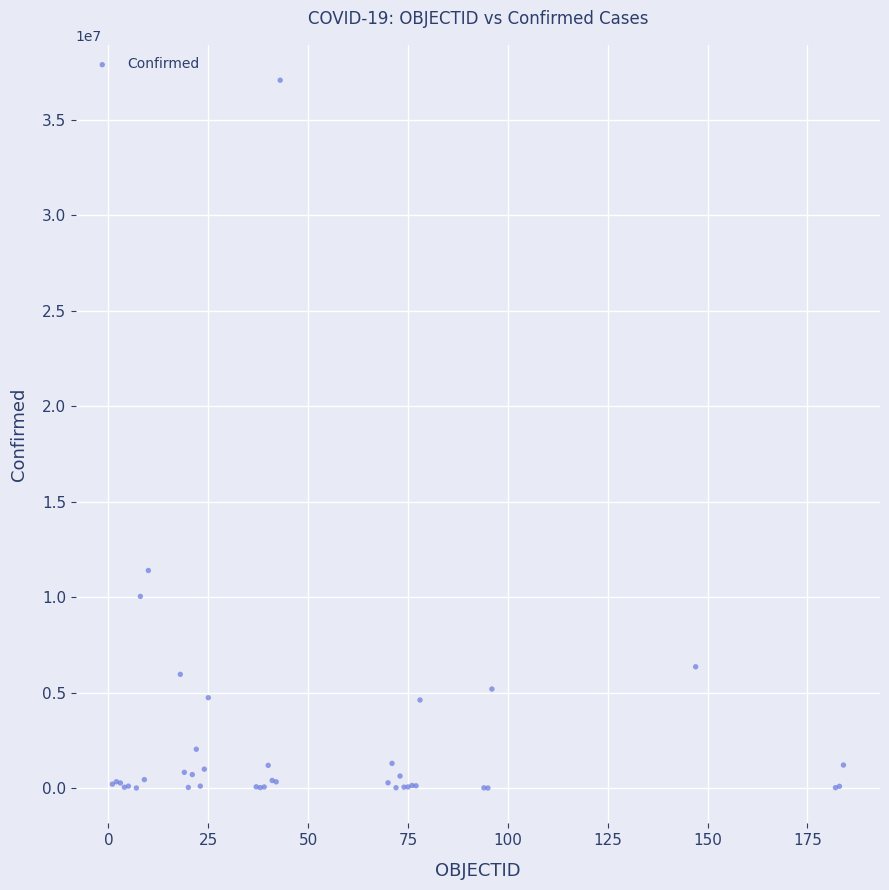

What Y value in the scatter plot is closest to 18546677?

11401996